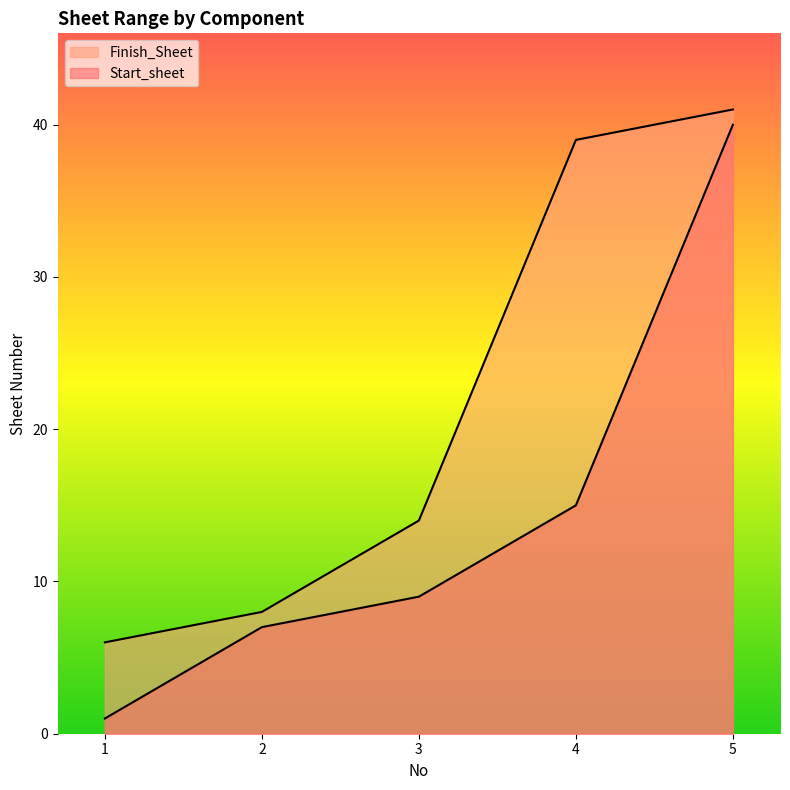

What is the maximum value shown in the chart?

41